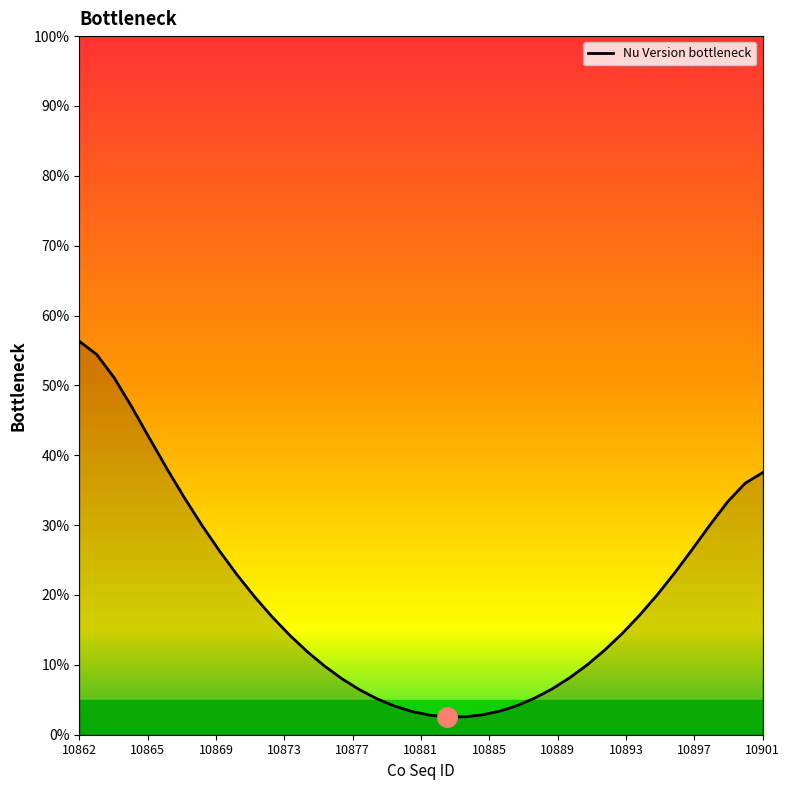

What is the average value?

20.0